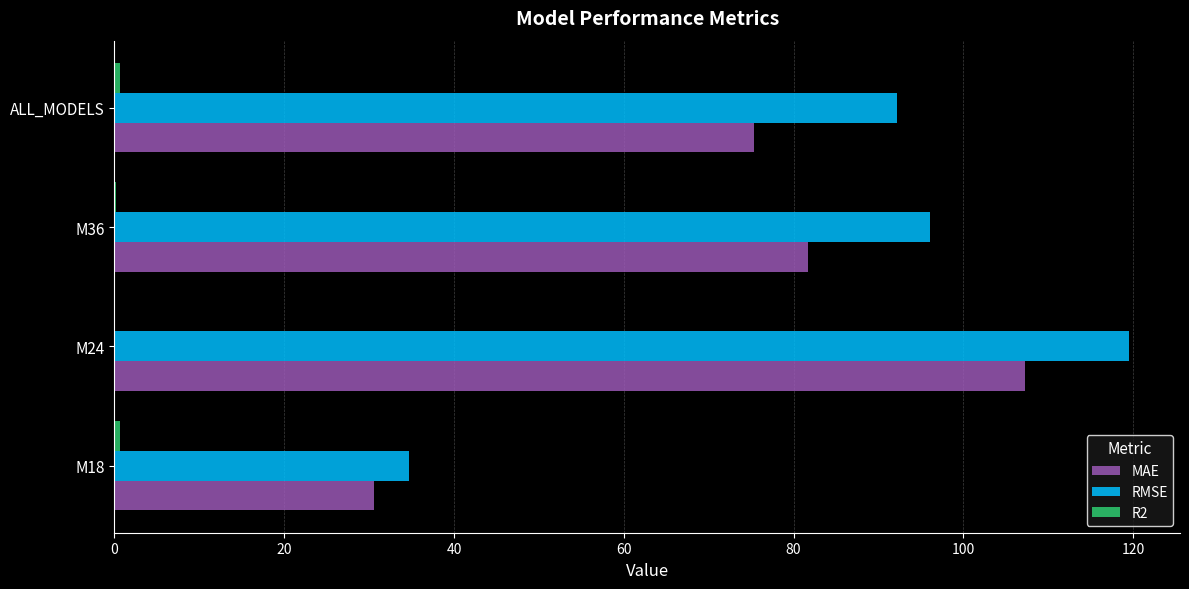

Where is MAE nearest to the value 68?

ALL_MODELS